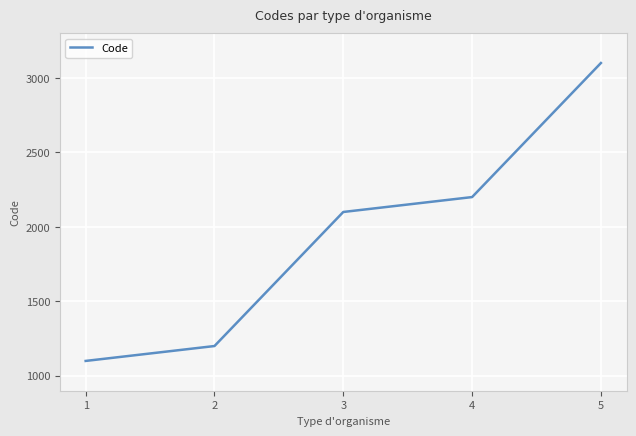

Is this an area chart (filled region under the line)?

No